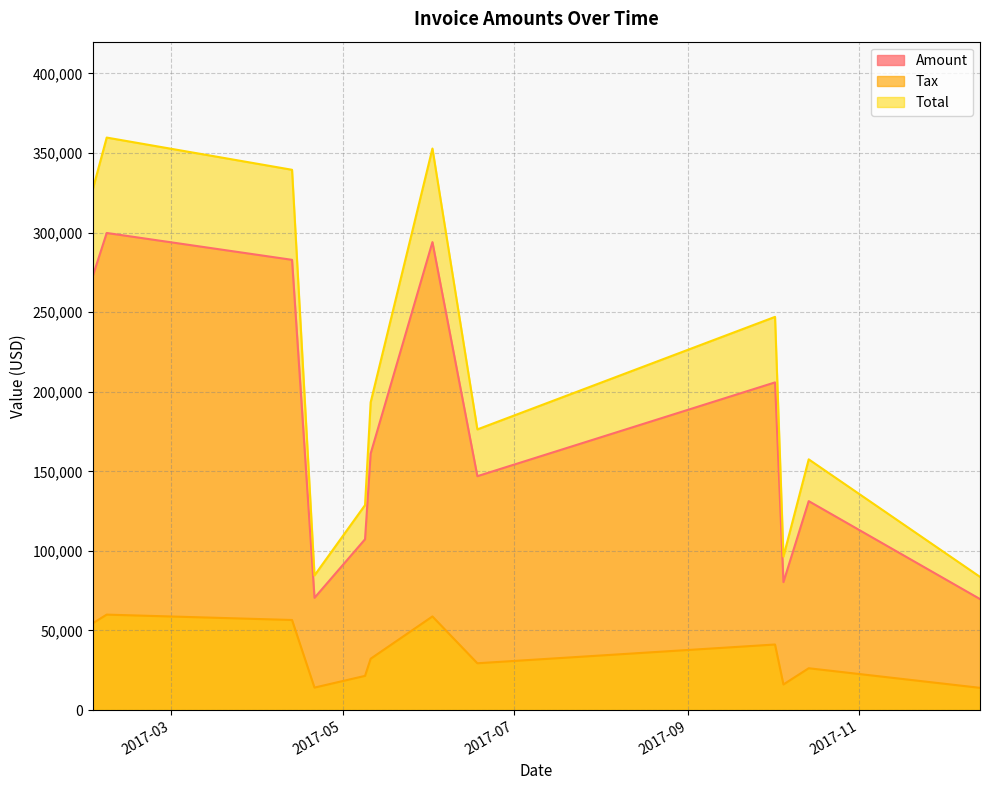

Does the chart have visible grid lines?

Yes